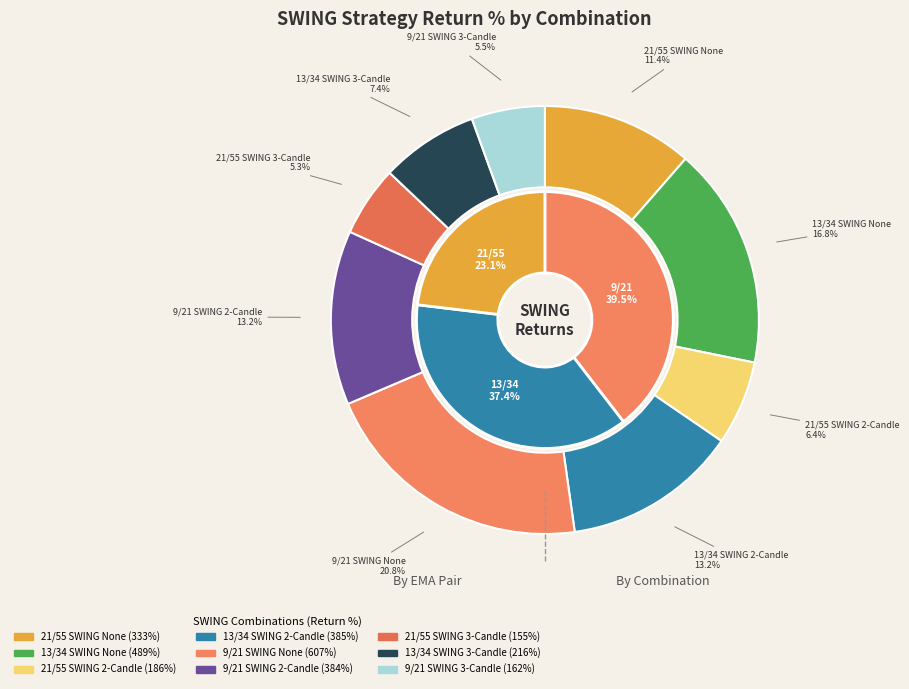

To the nearest percent, what percentage of the pie is 21/55 SWING 2-Candle?

6%